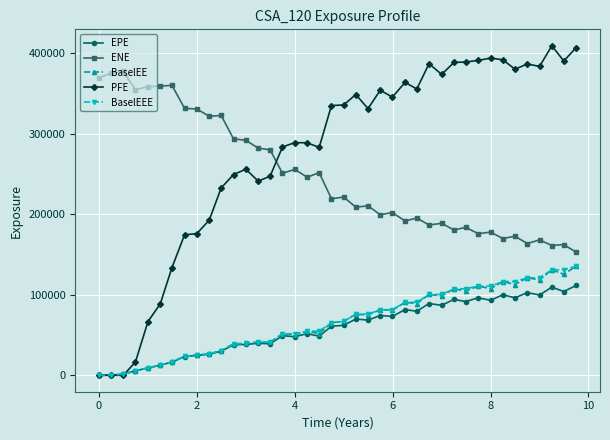

True or false: BaselEEE and ENE intersect in this chart.

False